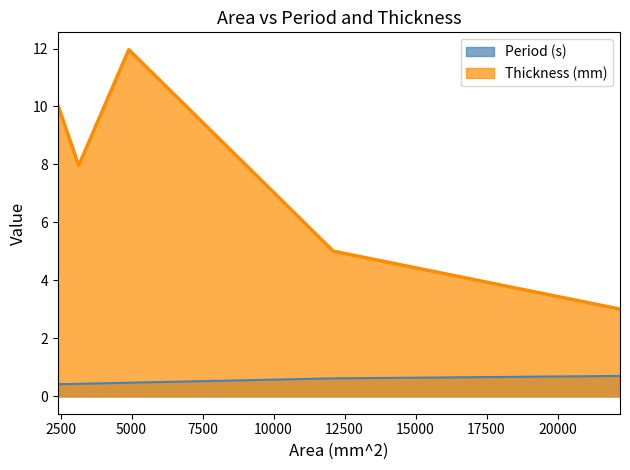

At which label does Thickness (mm) first exceed 7?

2401